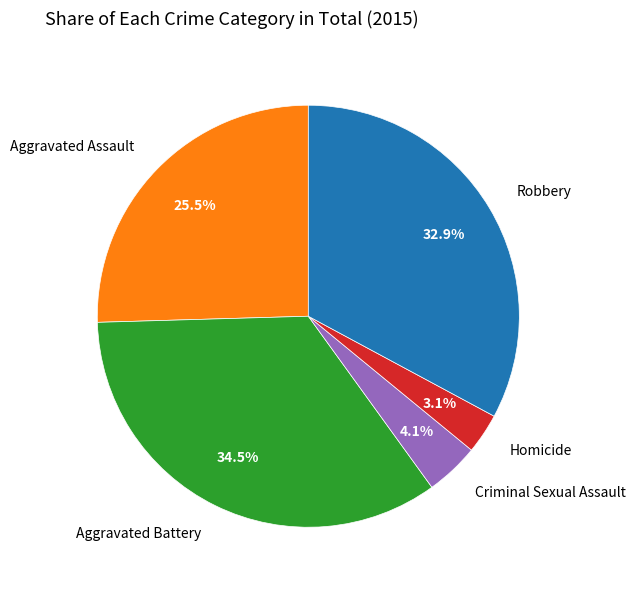

Approximately how many times larger is the value at Aggravated Assault compared to Criminal Sexual Assault?

6.2